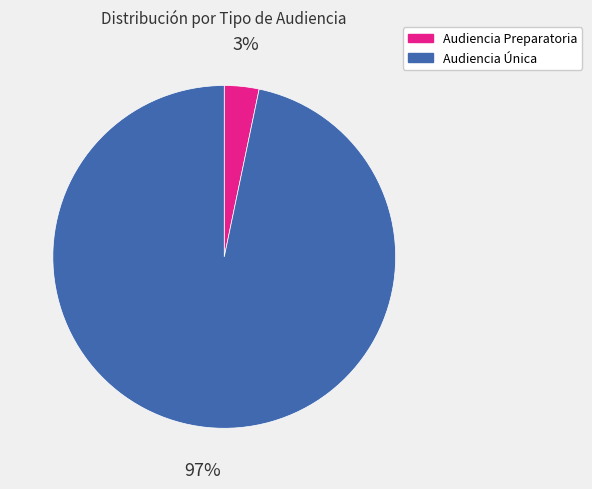

Which has a higher value, Audiencia Preparatoria or Audiencia Única?

Audiencia Única